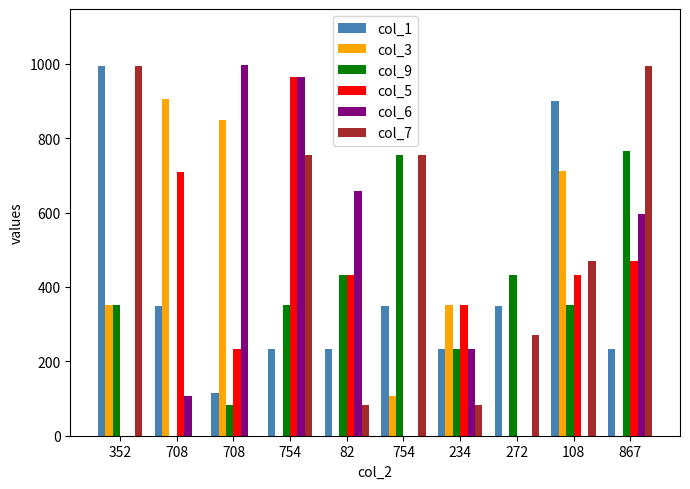

Between 234 and 708, which is larger?

234